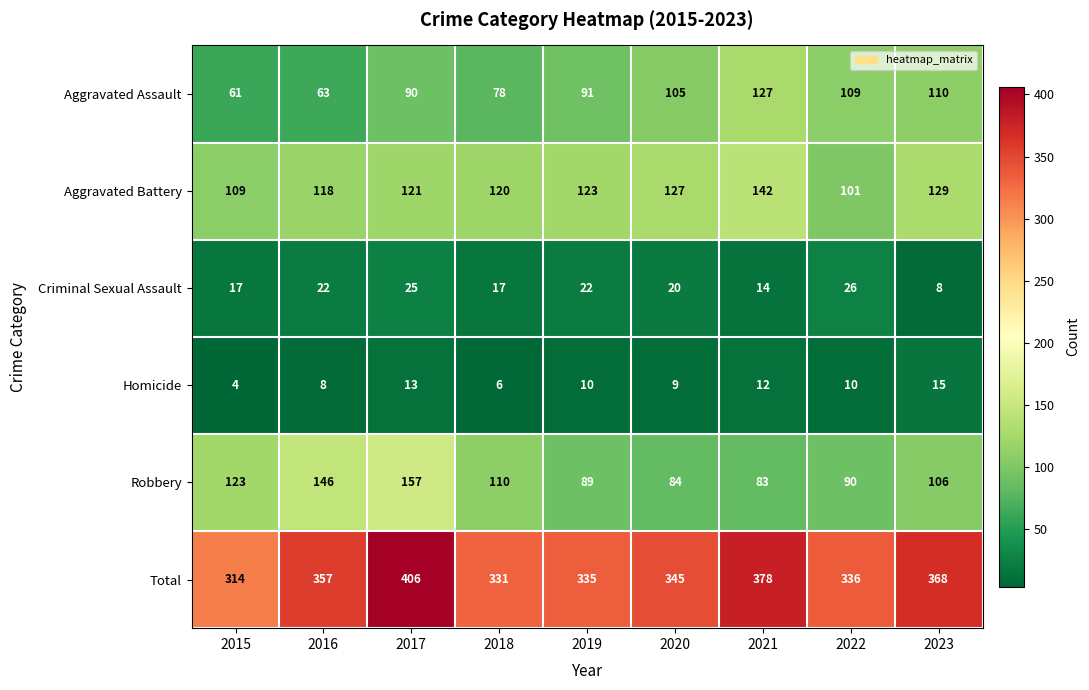

Which label corresponds to the largest value in the chart?

2017